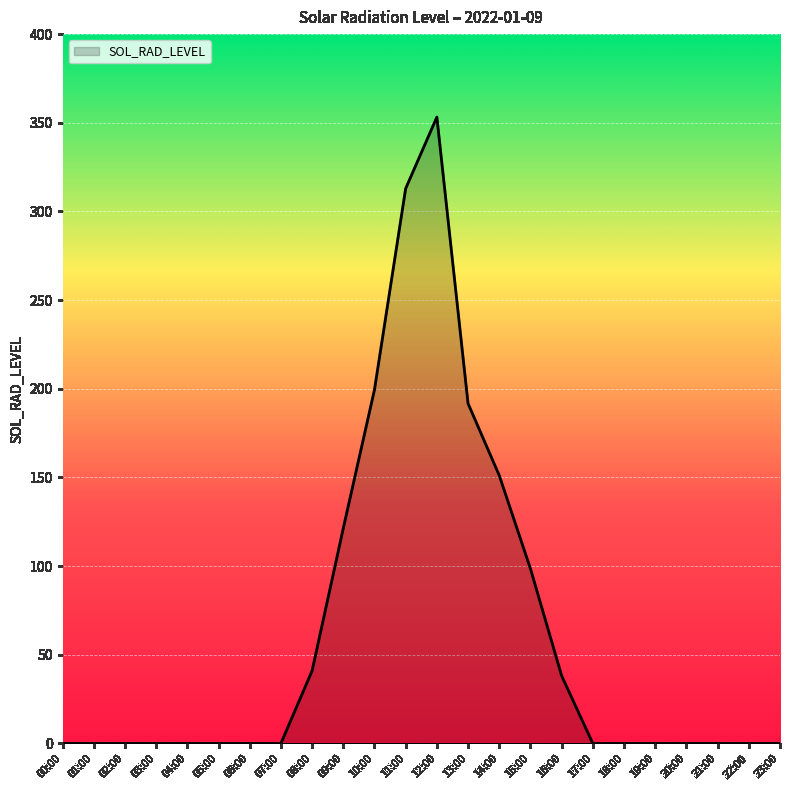

How many series are shown in this chart?

1